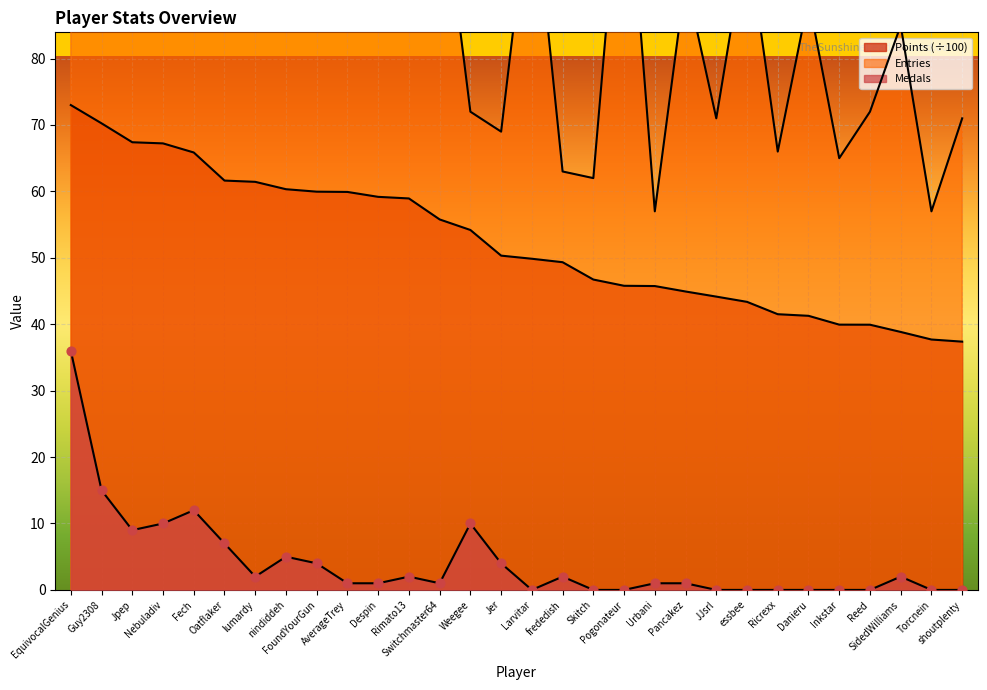

Which series has the widest spread of Y values?

Entries